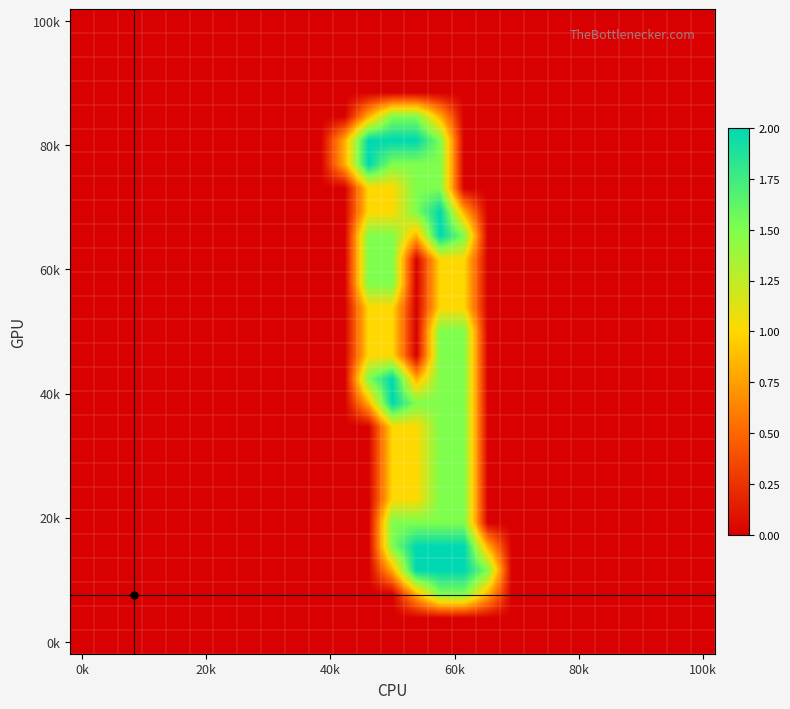

How many distinct data groups are displayed?

27